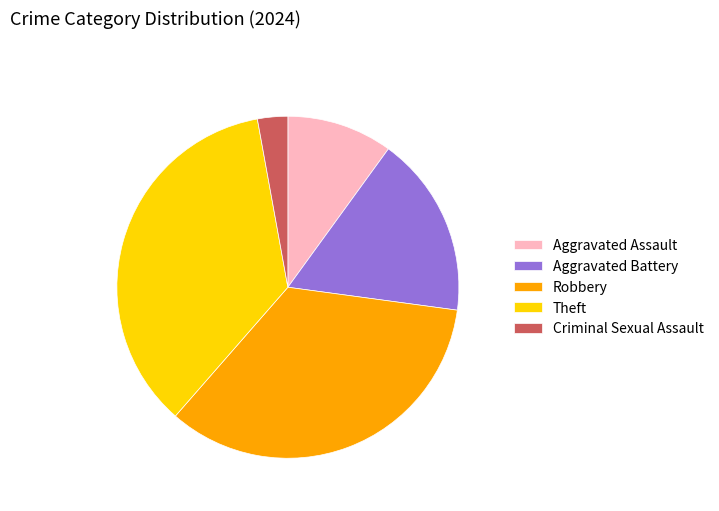

Rank the categories by value from lowest to highest.

Criminal Sexual Assault, Aggravated Assault, Aggravated Battery, Robbery, Theft